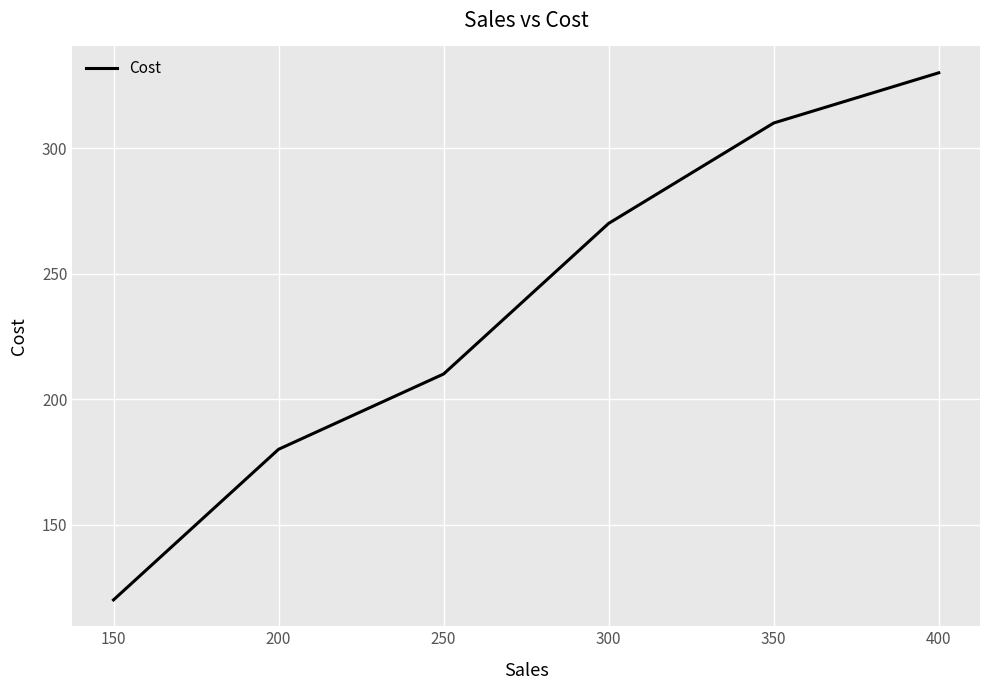

Reading left to right, extract all data points from this chart.

120	180	210	270	310	330